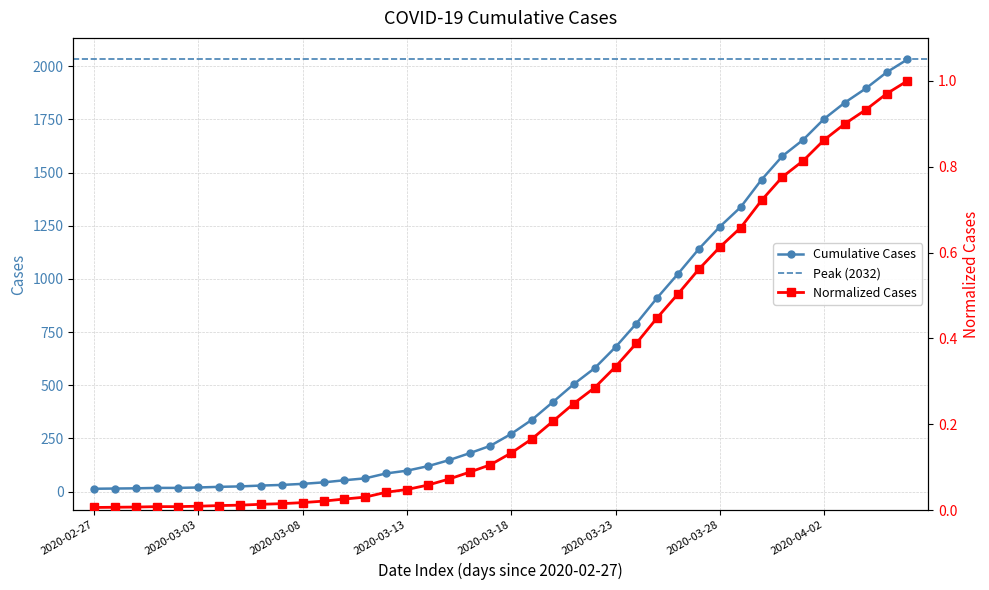

What is the value of the 12th point from the left?

43